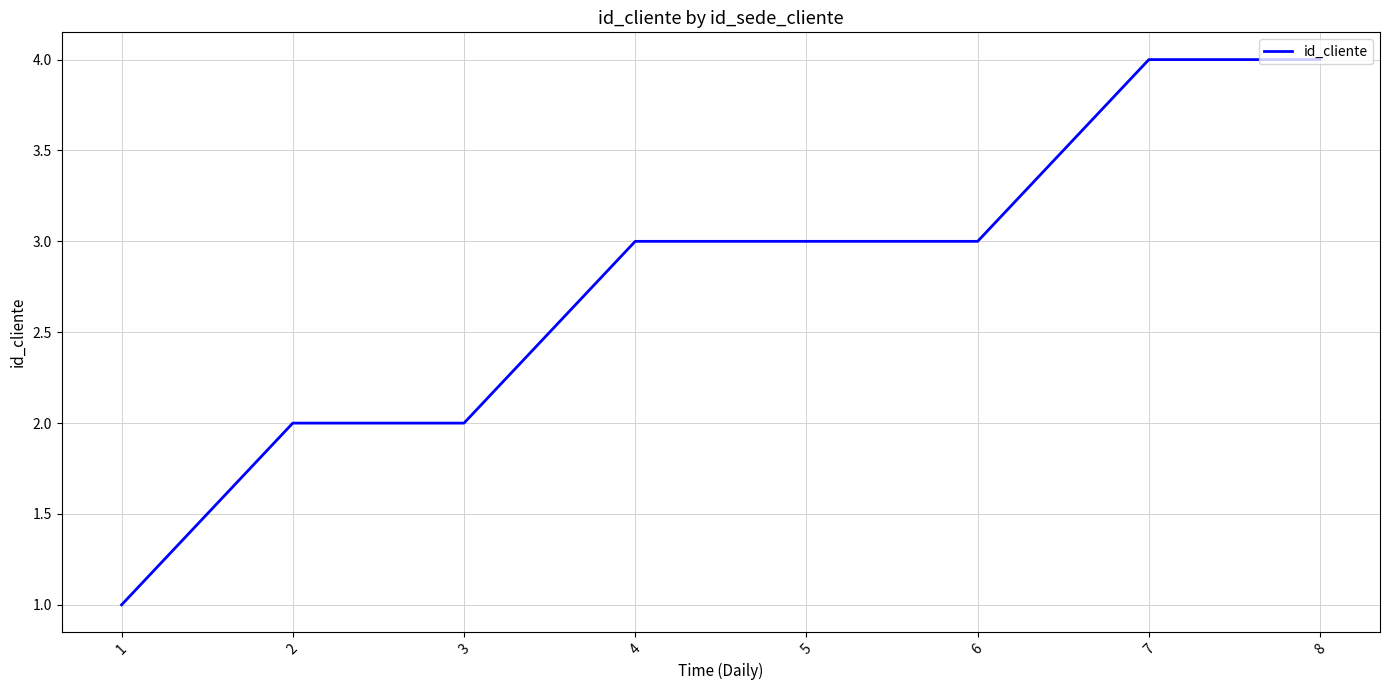

The chart shows a value of 3 at 4. True or false?

True